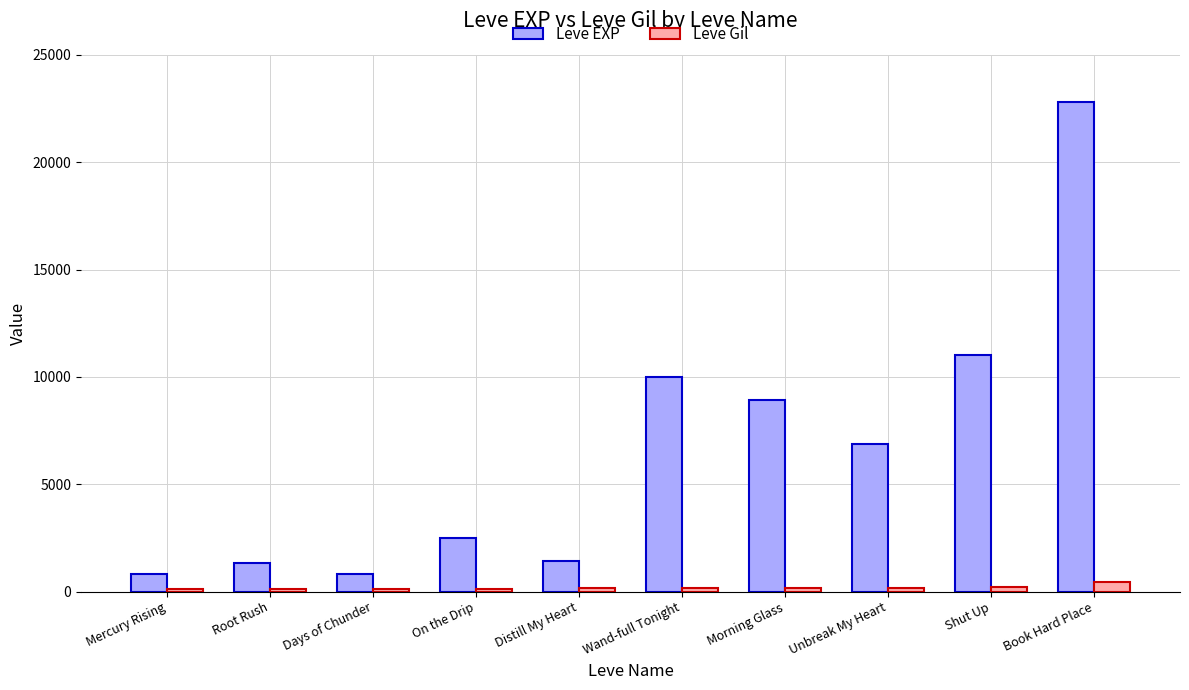

Are the bars grouped side by side (vs. stacked)?

Yes